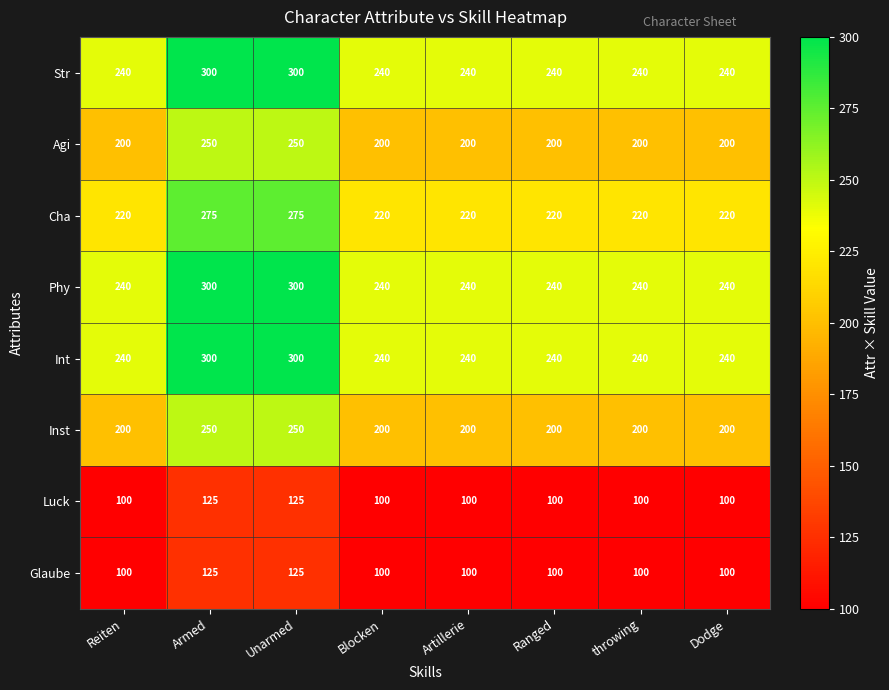

What is the total value across all series at Dodge?

1540